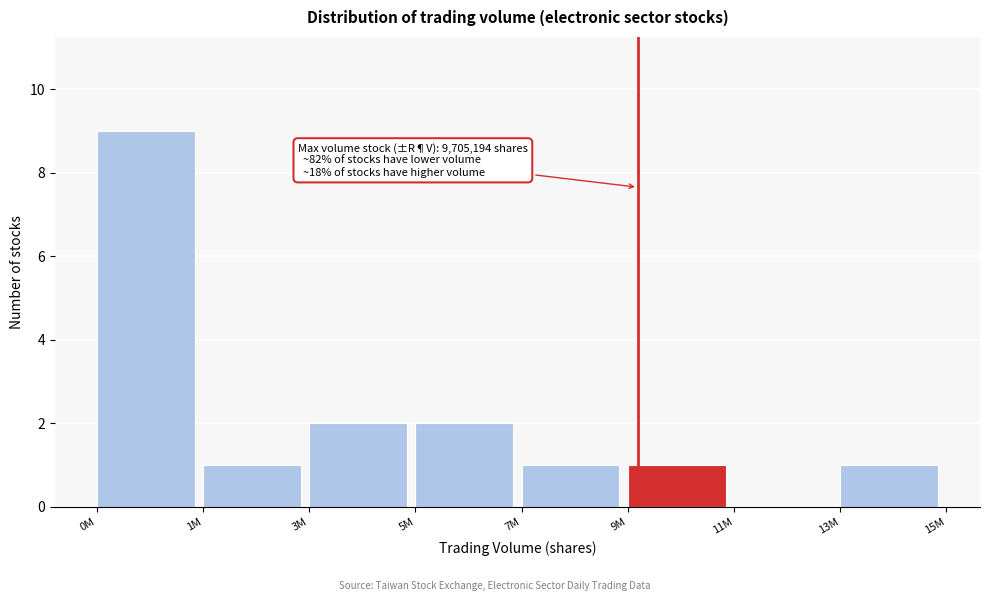

Reading left to right, extract all data points from this chart.

0M=9	1M=1	3M=2	5M=2	7M=1	9M=1	11M=0	13M=1